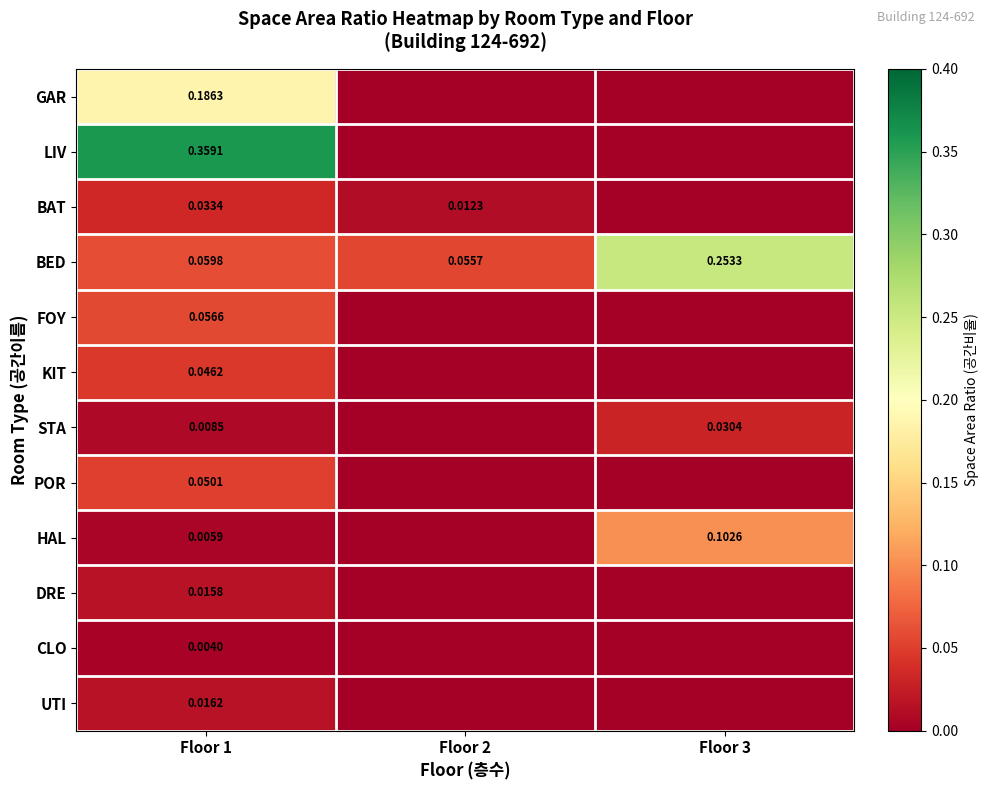

Which series has the largest total across all categories?

BED